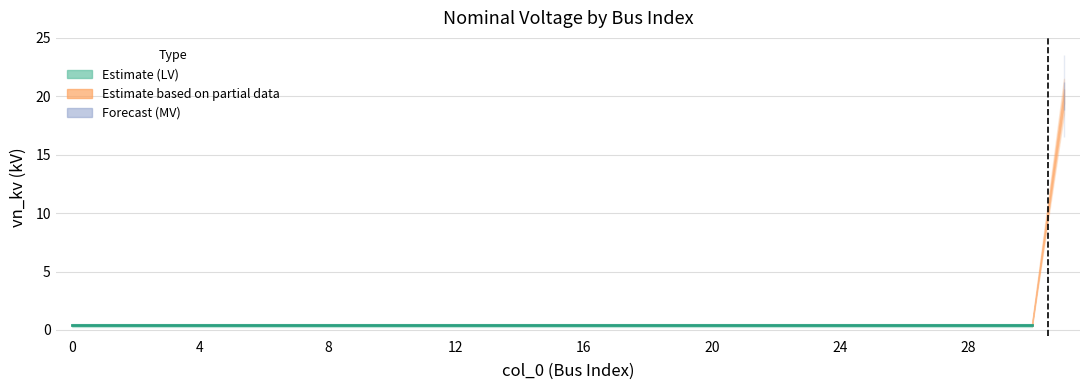

Rank the categories by value from lowest to highest.

0, 1, 2, 3, 4, 5, 6, 7, 8, 9, 10, 11, 12, 13, 14, 15, 16, 17, 18, 19, 20, 21, 22, 23, 24, 25, 26, 27, 28, 29, 30, 31